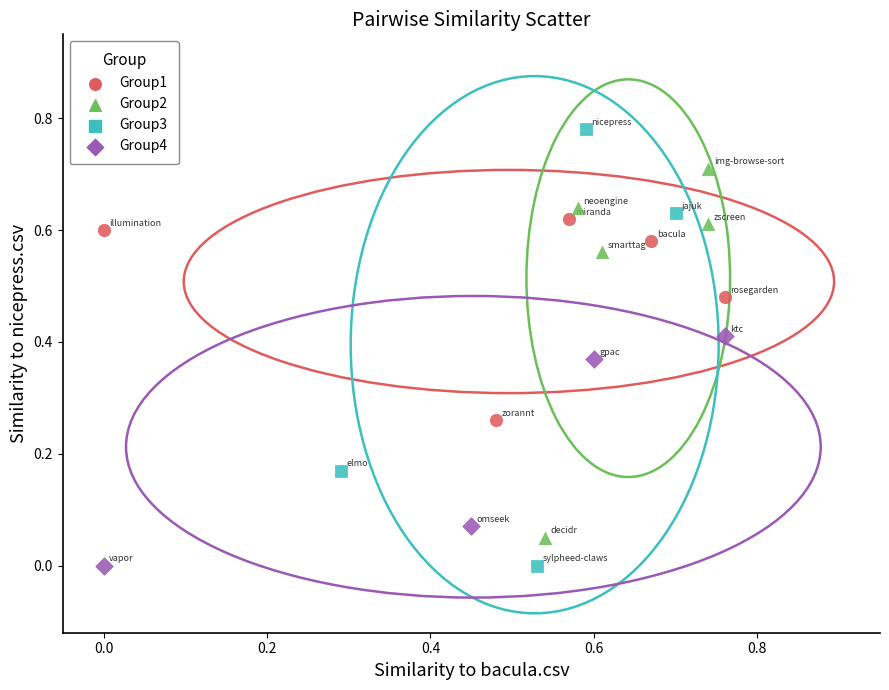

Which series has the widest spread of Y values?

Group3